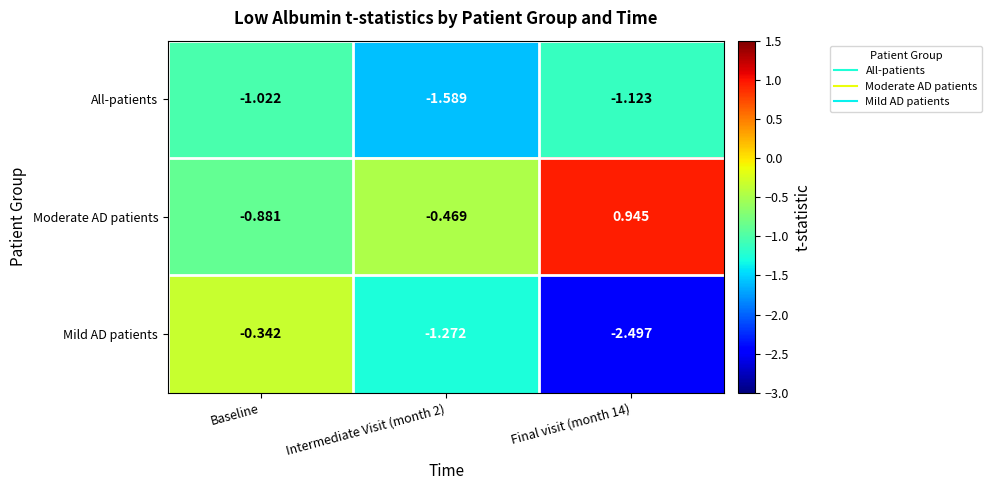

Rank the series at Final visit (month 14) from highest to lowest value.

Moderate AD patients, All-patients, Mild AD patients